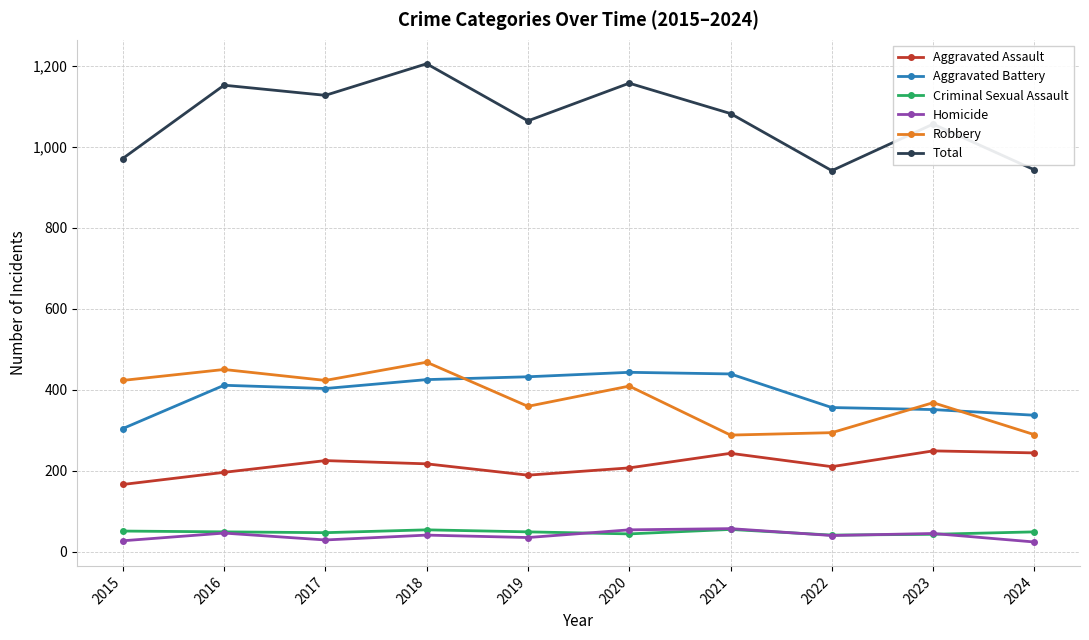

What is the maximum value shown in the chart?

1205